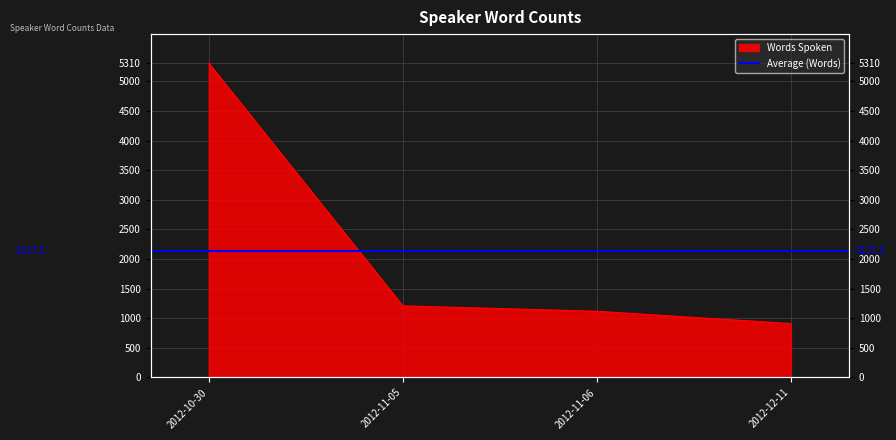

What is the minimum value shown in the chart?

911